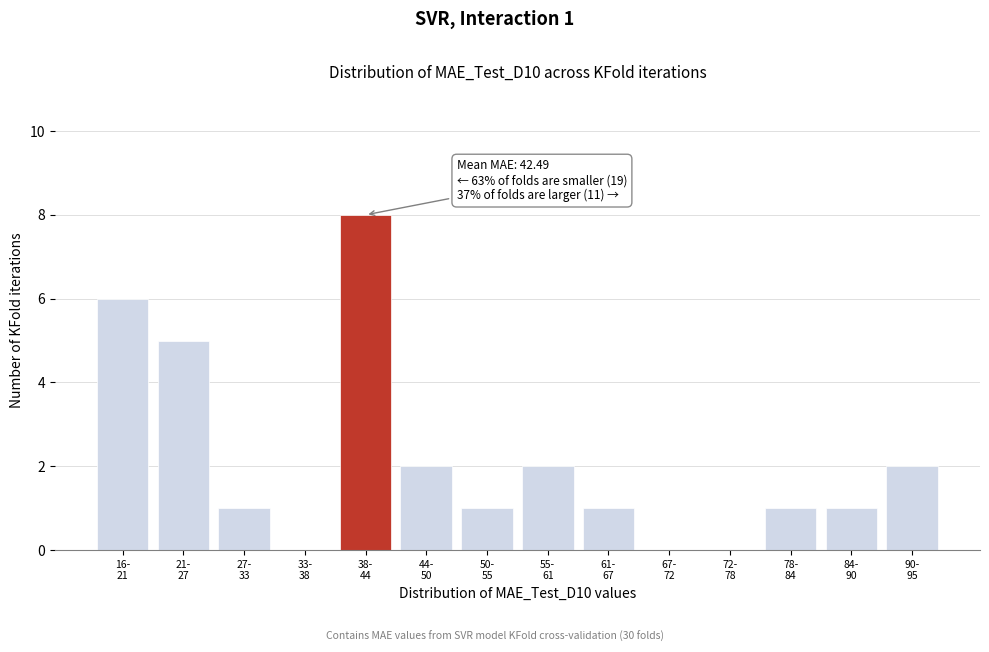

What is the sum of all values?

30